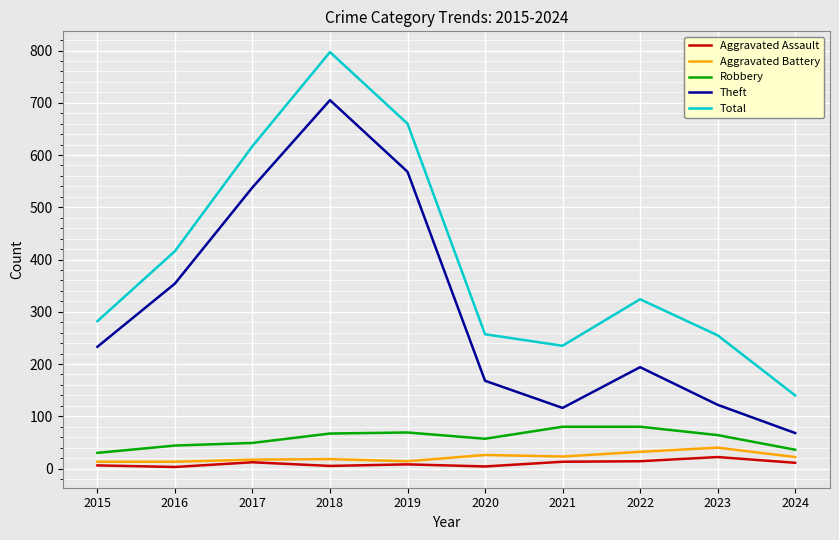

Does the chart have visible grid lines?

Yes